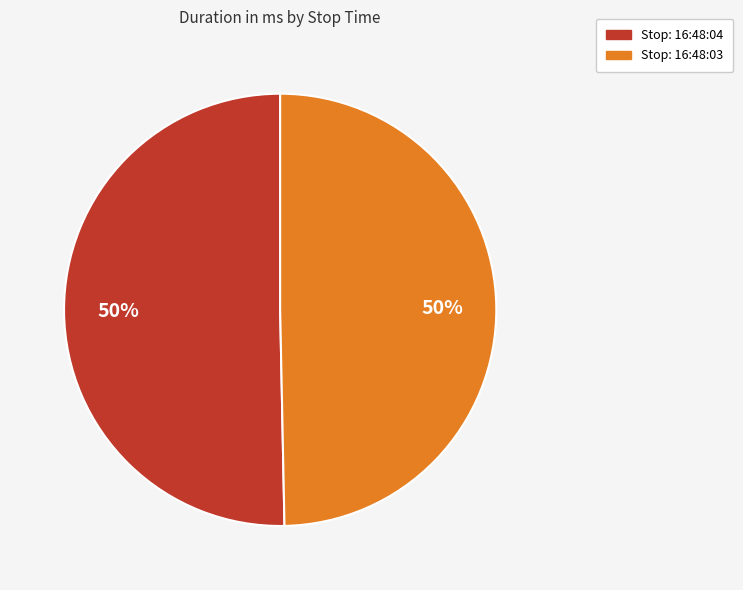

How many segments does this pie chart have?

2